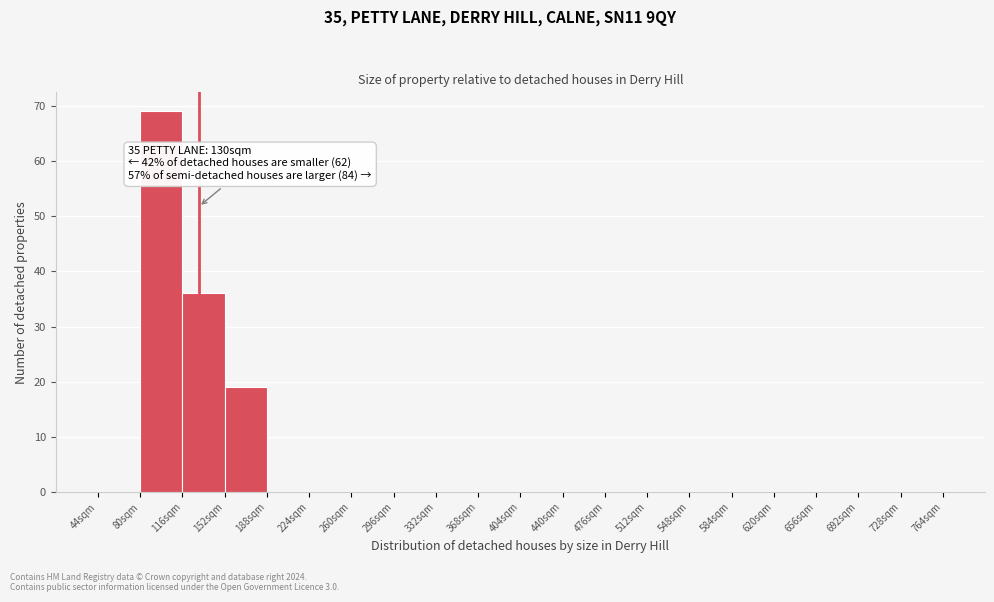

Over which range of the x-axis is the bar tallest?

80 to 116